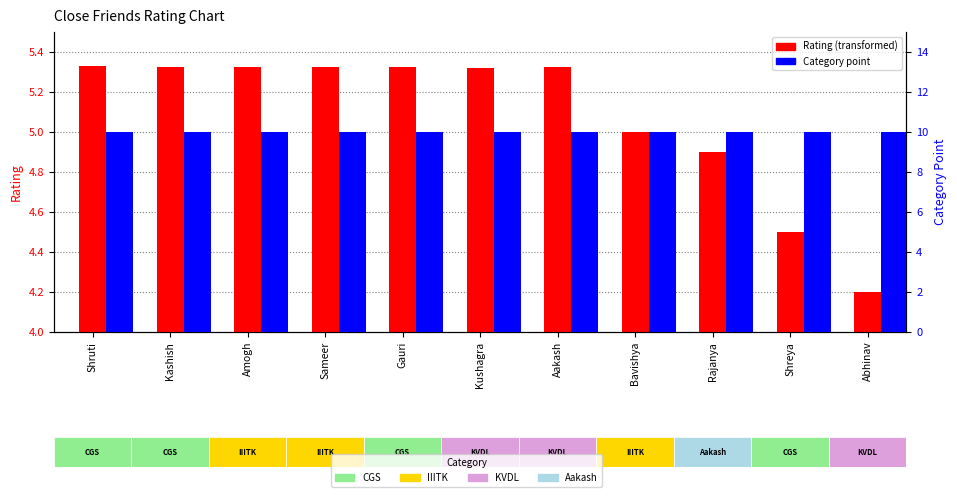

Which series changed the most between Shruti and Abhinav?

Rating (Close Friends)